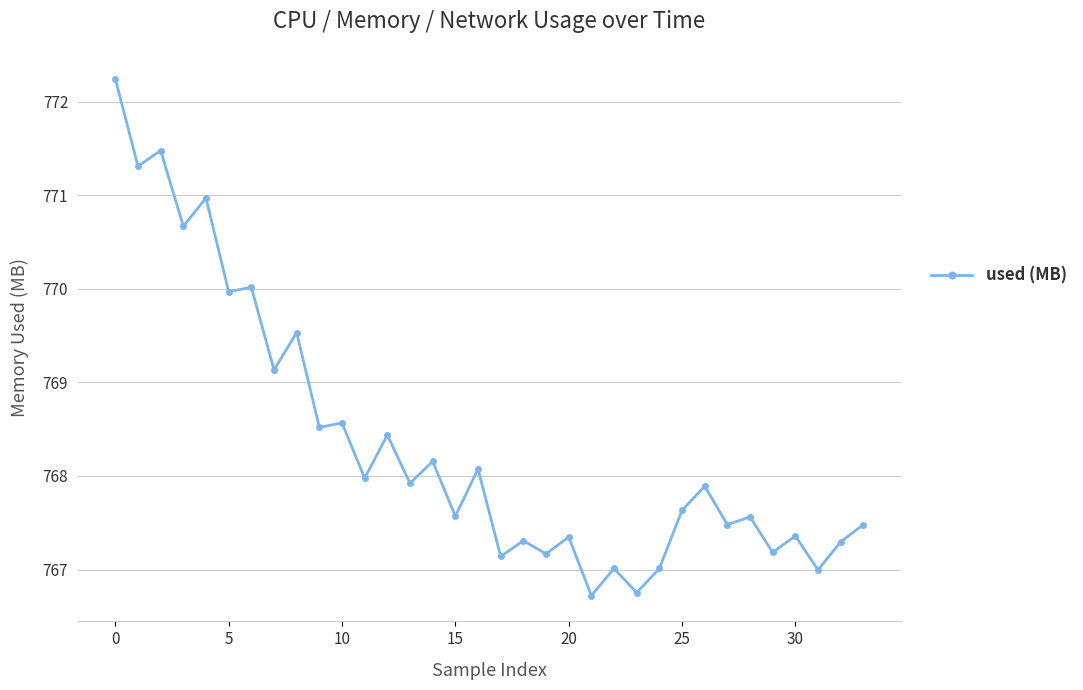

What is the difference between the second highest and minimum values?

4.8